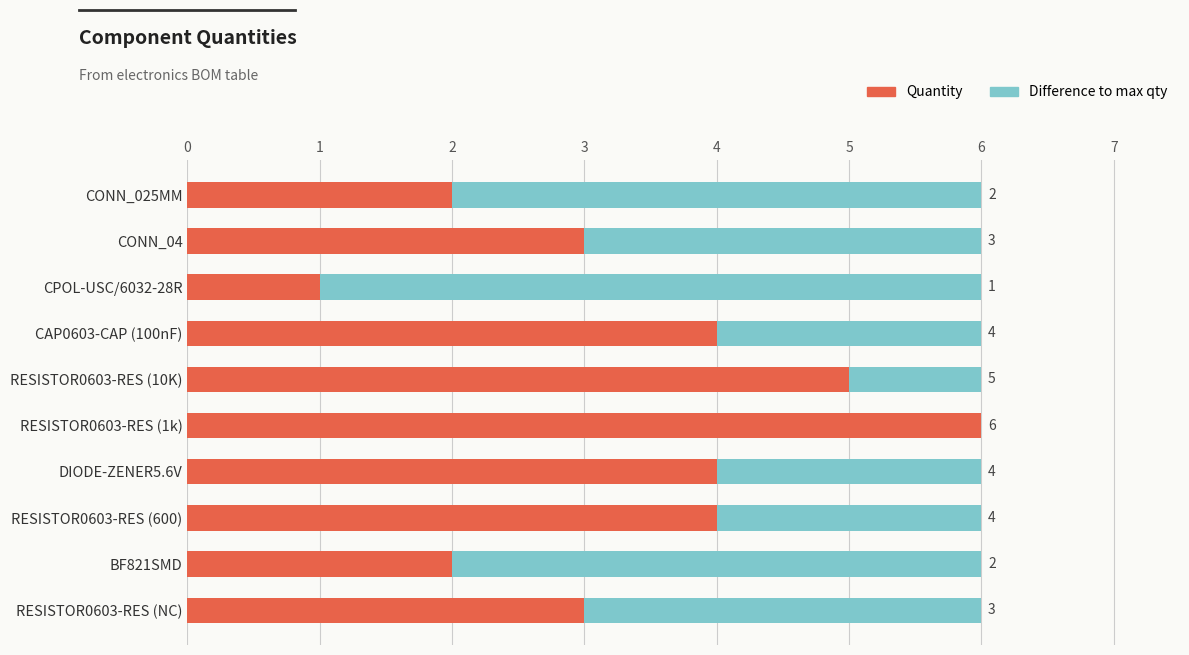

What is the total value across all series at CONN_04?

6